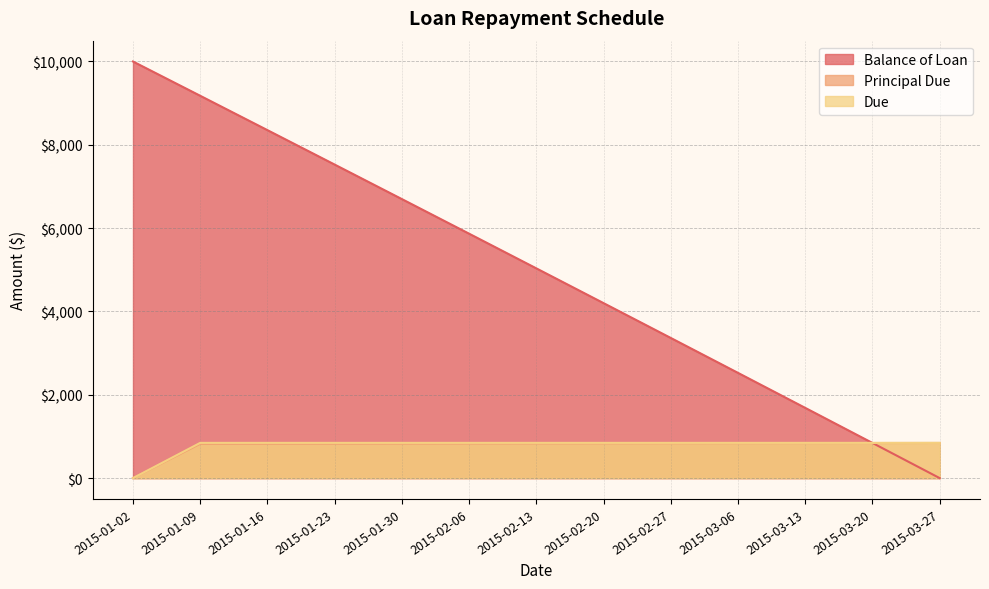

What value does the Balance of Loan series have at 2015-02-20?

4200.3